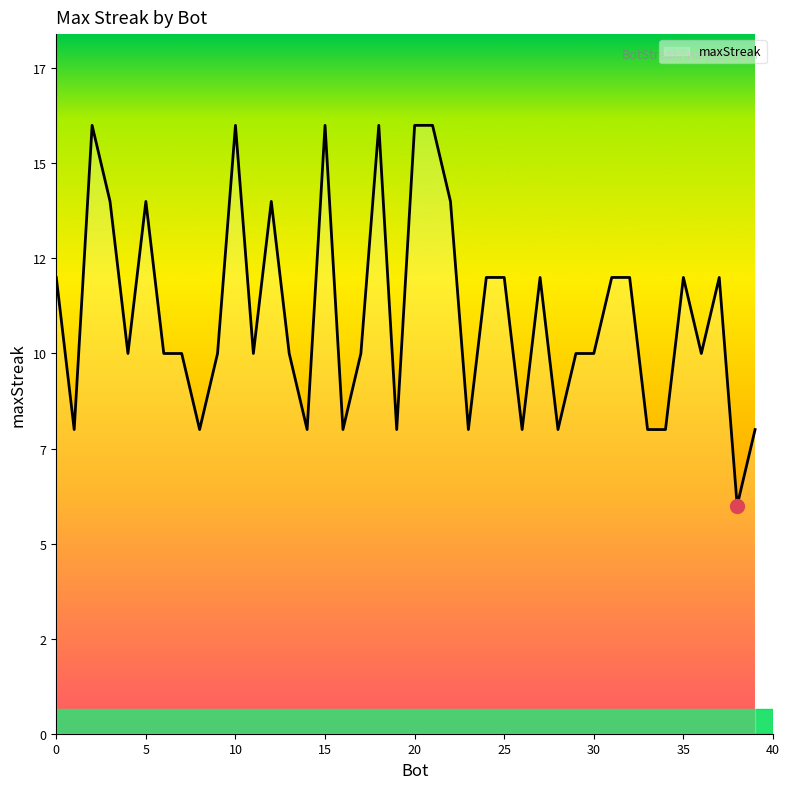

Is this an area chart (filled region under the line)?

Yes